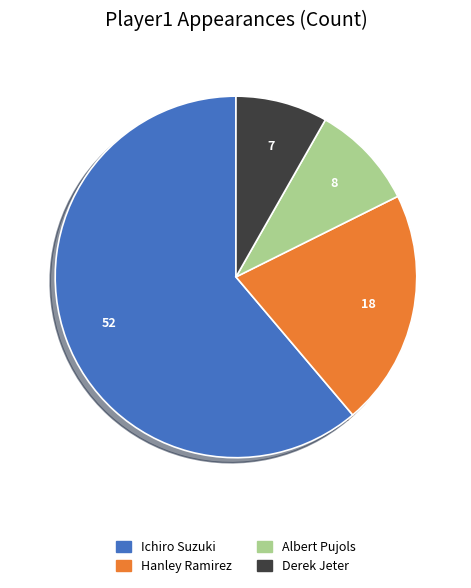

What is the ratio of the value at Hanley Ramirez to the value at Albert Pujols?

2.2